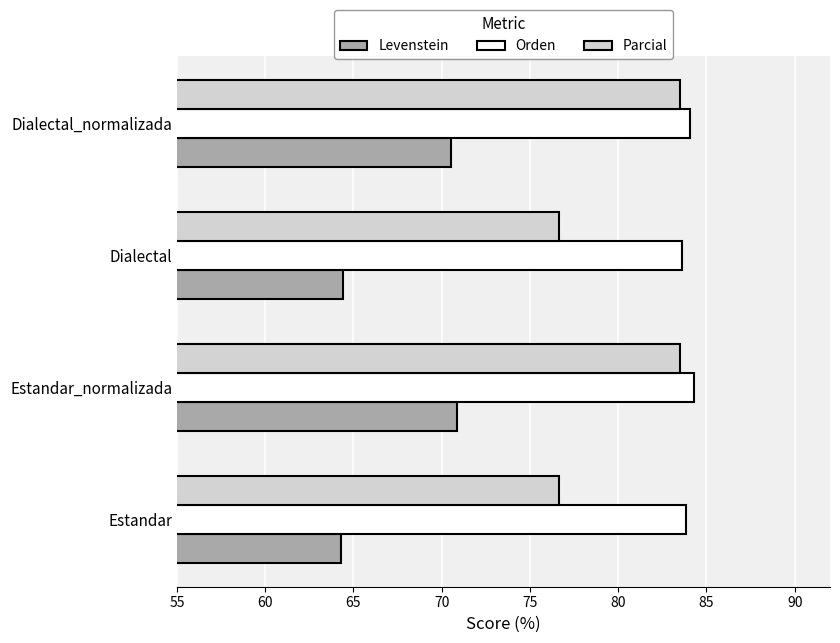

What is the maximum value for Levenstein?

70.9